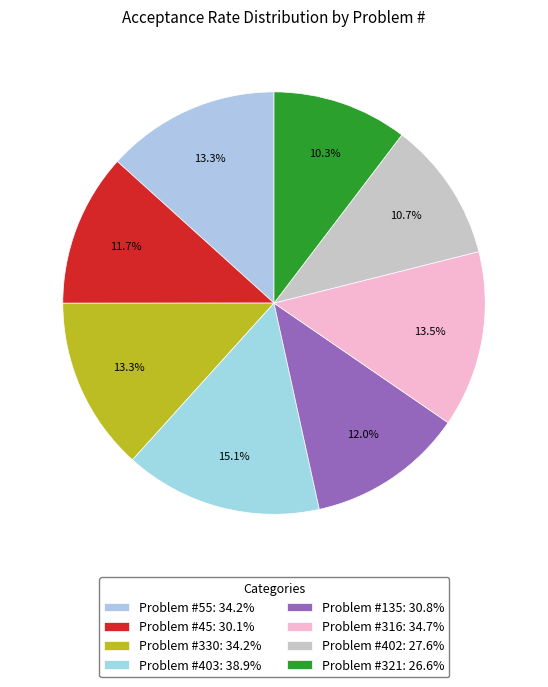

Count the number of slices in the pie.

8